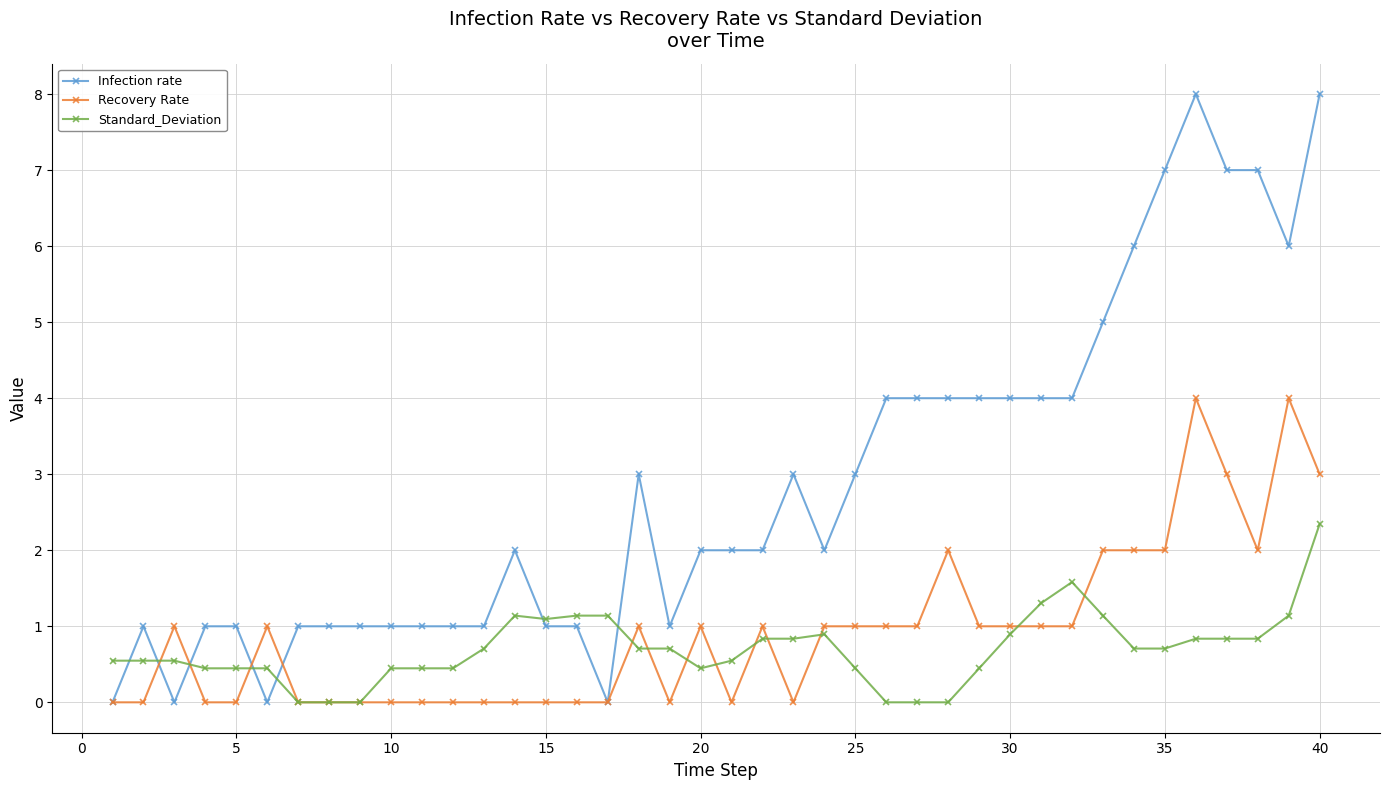

What is the maximum value shown in the chart?

8.0